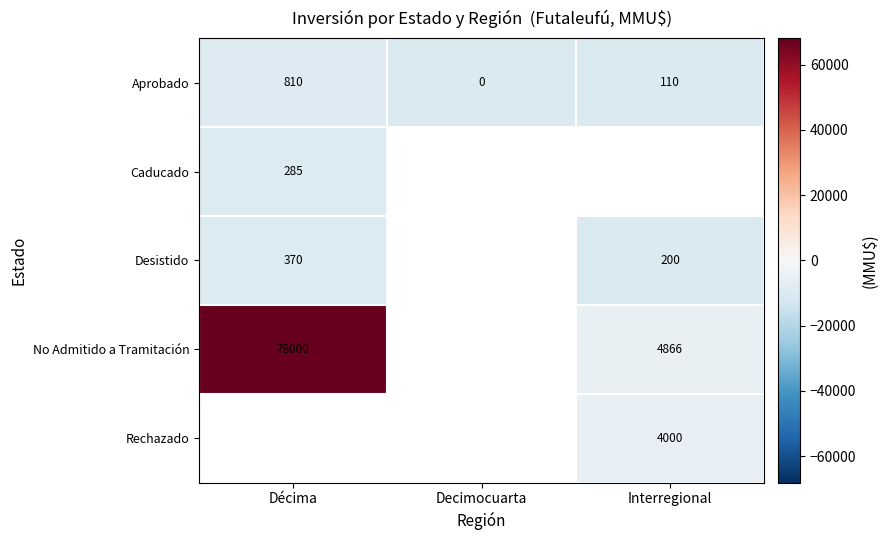

Is the value of No Admitido a Tramitación at Décima greater than the value of Aprobado at Decimocuarta?

Yes